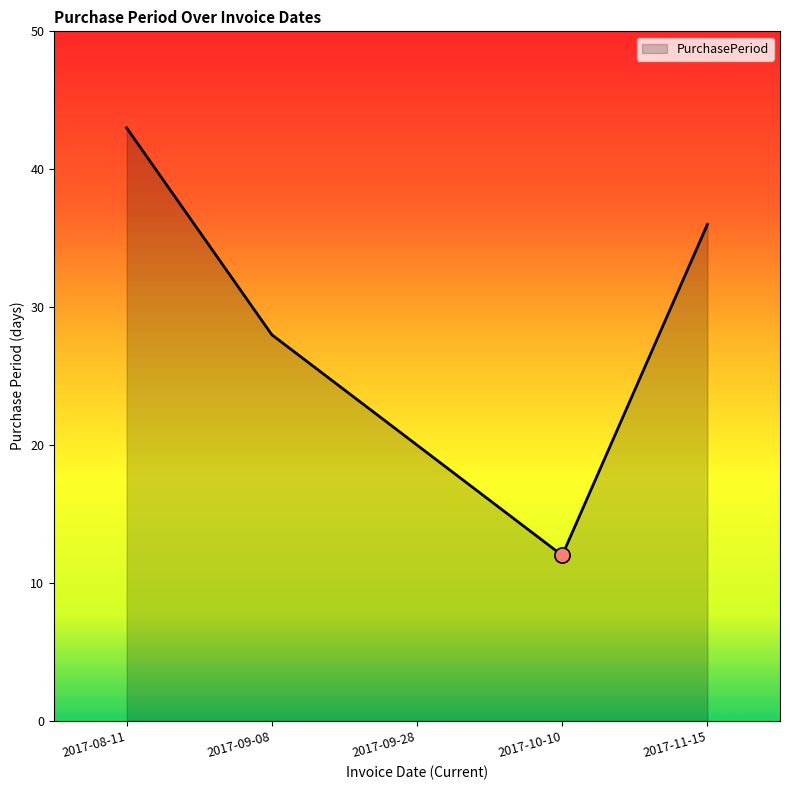

What is the change in value from 2017-09-28 to 2017-10-10?

-8